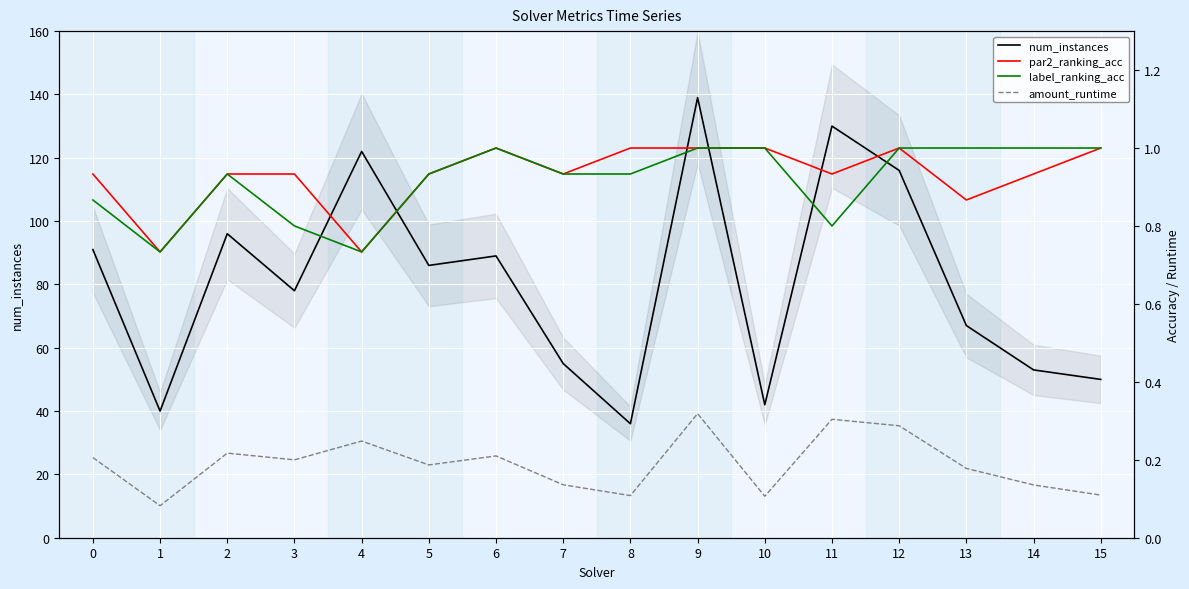

Where is the first local maximum for par2_ranking_acc?

6